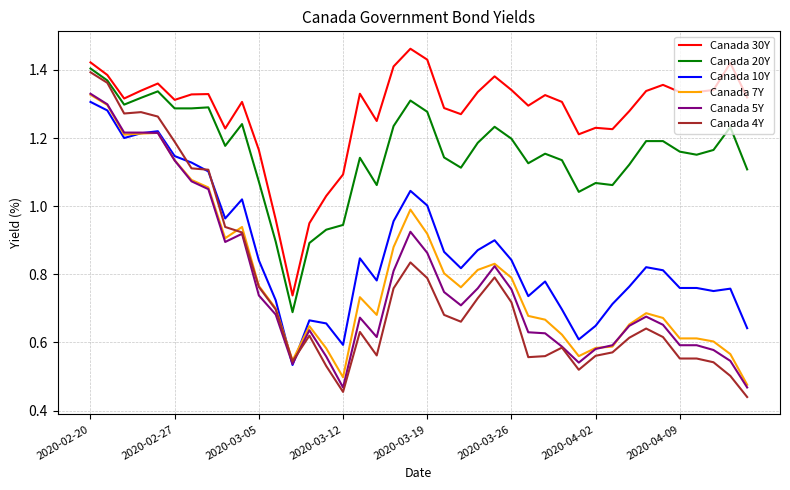

Which series has the largest total across all categories?

Canada 30Y